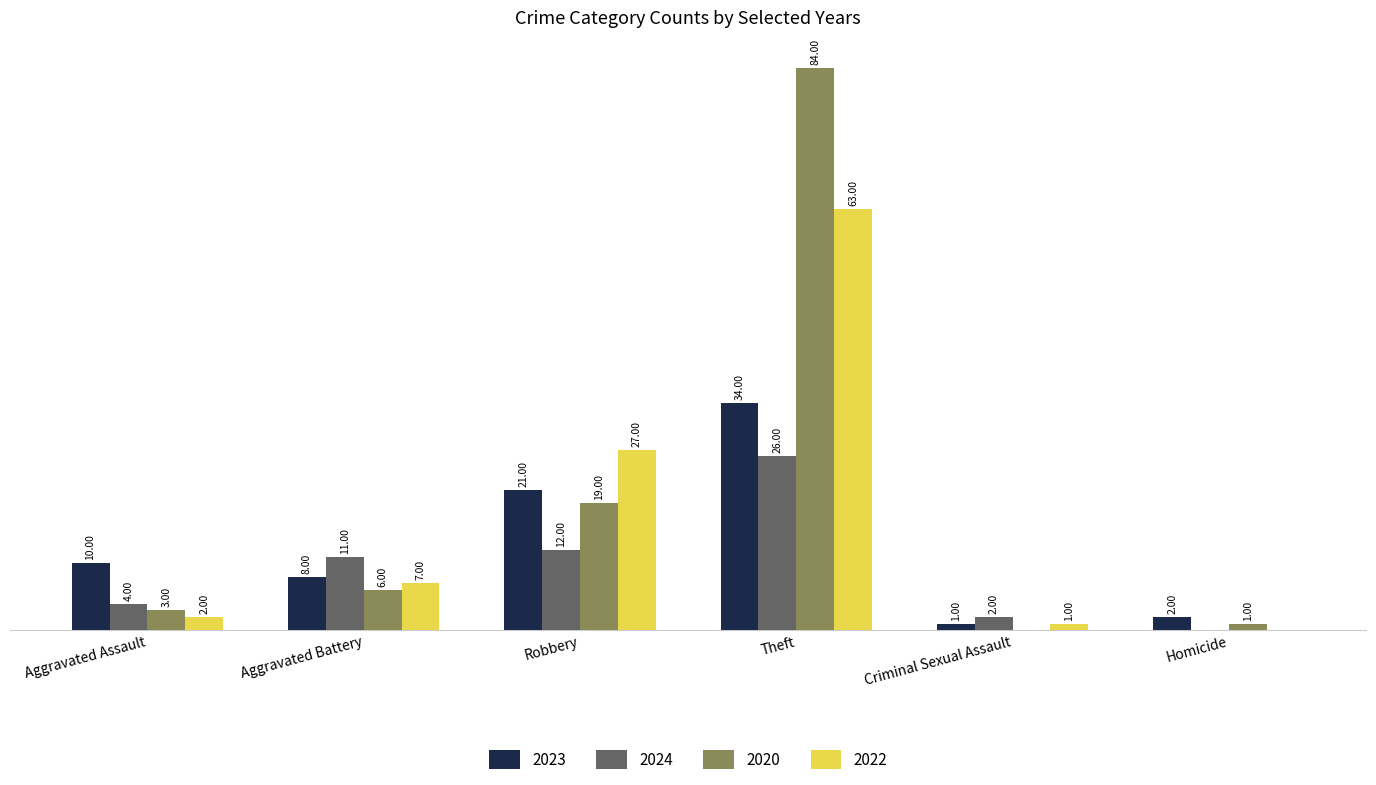

Is the value of 2022 at Robbery greater than the value of 2024 at Robbery?

Yes